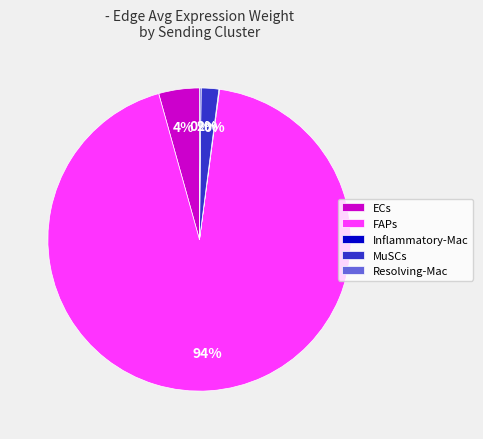

To the nearest percent, what is the average slice percentage?

20%